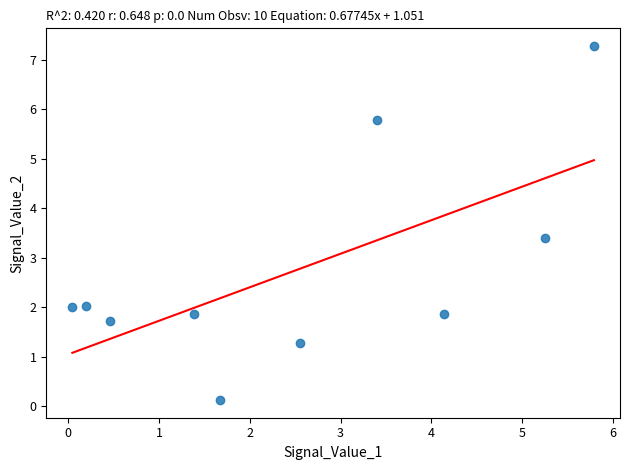

What is the range of Y values (max minus min)?

7.2